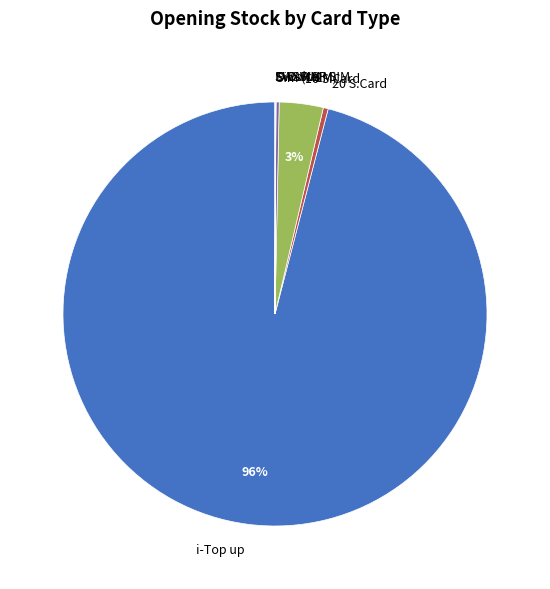

Which slice represents more than half of the pie?

i-Top up